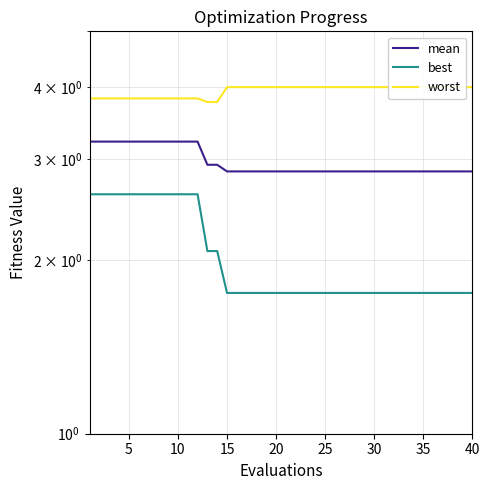

Rank the series by their average value, from lowest to highest.

best, mean, worst